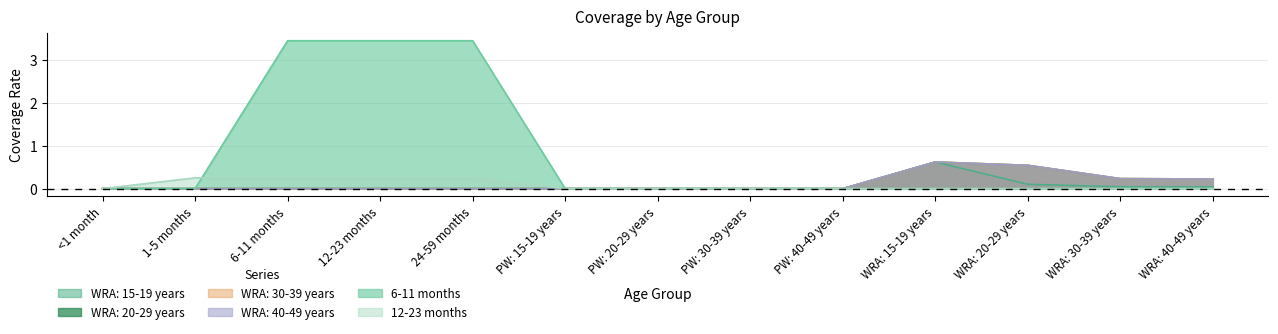

Reading left to right, what are all the values shown in this chart?

WRA: 15-19 years: <1 month=0.0	1-5 months=0.0	6-11 months=0.0	12-23 months=0.0	24-59 months=0.0	PW: 15-19 years=0.0	PW: 20-29 years=0.0	PW: 30-39 years=0.0	PW: 40-49 years=0.0	WRA: 15-19 years=0.6	WRA: 20-29 years=0.1	WRA: 30-39 years=0.0	WRA: 40-49 years=0.0
WRA: 20-29 years: <1 month=0.0	1-5 months=0.0	6-11 months=0.0	12-23 months=0.0	24-59 months=0.0	PW: 15-19 years=0.0	PW: 20-29 years=0.0	PW: 30-39 years=0.0	PW: 40-49 years=0.0	WRA: 15-19 years=0.6	WRA: 20-29 years=0.5	WRA: 30-39 years=0.2	WRA: 40-49 years=0.2
WRA: 30-39 years: <1 month=0.0	1-5 months=0.0	6-11 months=0.0	12-23 months=0.0	24-59 months=0.0	PW: 15-19 years=0.0	PW: 20-29 years=0.0	PW: 30-39 years=0.0	PW: 40-49 years=0.0	WRA: 15-19 years=0.6	WRA: 20-29 years=0.5	WRA: 30-39 years=0.2	WRA: 40-49 years=0.2
WRA: 40-49 years: <1 month=0.0	1-5 months=0.0	6-11 months=0.0	12-23 months=0.0	24-59 months=0.0	PW: 15-19 years=0.0	PW: 20-29 years=0.0	PW: 30-39 years=0.0	PW: 40-49 years=0.0	WRA: 15-19 years=0.6	WRA: 20-29 years=0.5	WRA: 30-39 years=0.2	WRA: 40-49 years=0.2
6-11 months: <1 month=0.0	1-5 months=0.0	6-11 months=3.4	12-23 months=3.4	24-59 months=3.4	PW: 15-19 years=0.0	PW: 20-29 years=0.0	PW: 30-39 years=0.0	PW: 40-49 years=0.0	WRA: 15-19 years=0.0	WRA: 20-29 years=0.0	WRA: 30-39 years=0.0	WRA: 40-49 years=0.0
12-23 months: <1 month=0.0	1-5 months=0.3	6-11 months=0.3	12-23 months=0.3	24-59 months=0.3	PW: 15-19 years=0.0	PW: 20-29 years=0.0	PW: 30-39 years=0.0	PW: 40-49 years=0.0	WRA: 15-19 years=0.0	WRA: 20-29 years=0.0	WRA: 30-39 years=0.0	WRA: 40-49 years=0.0